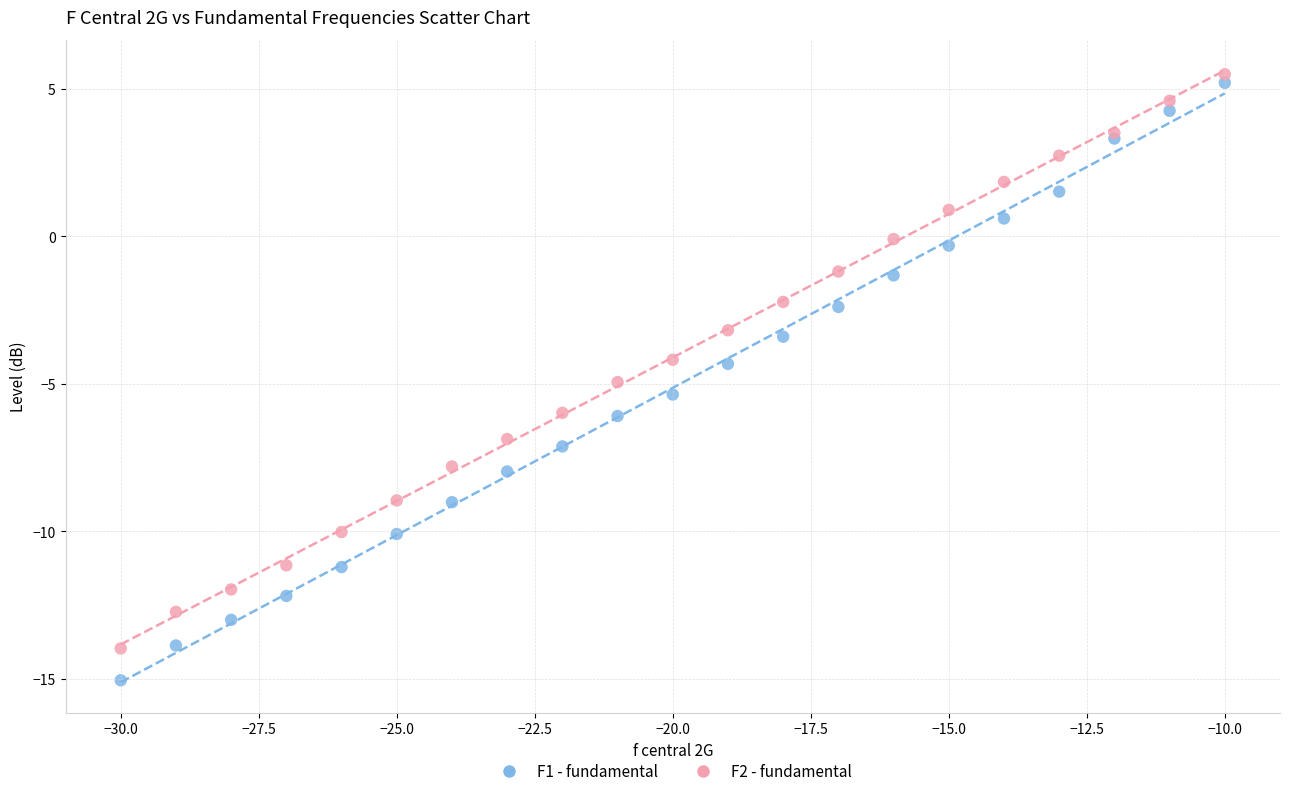

Which series contains the lowest Y value?

F1 - fundamental